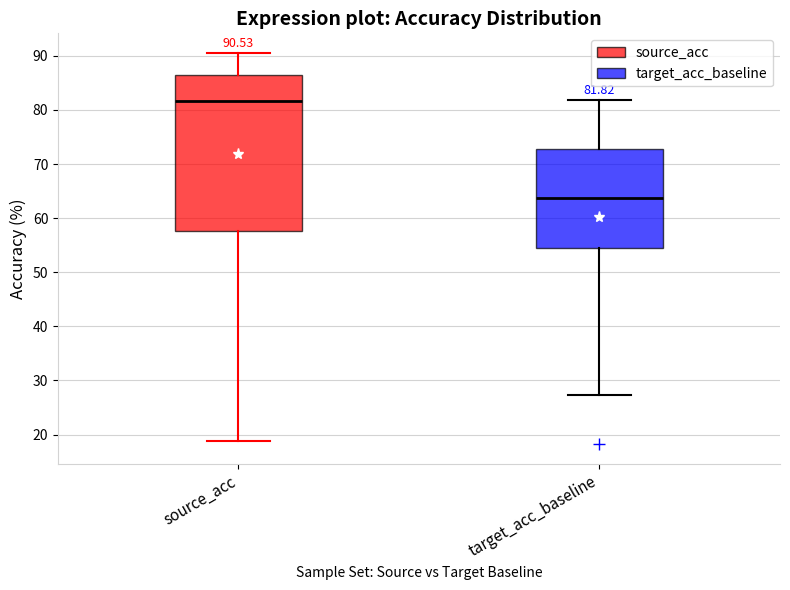

Which box is the tallest, from its lower edge to its upper edge?

source_acc